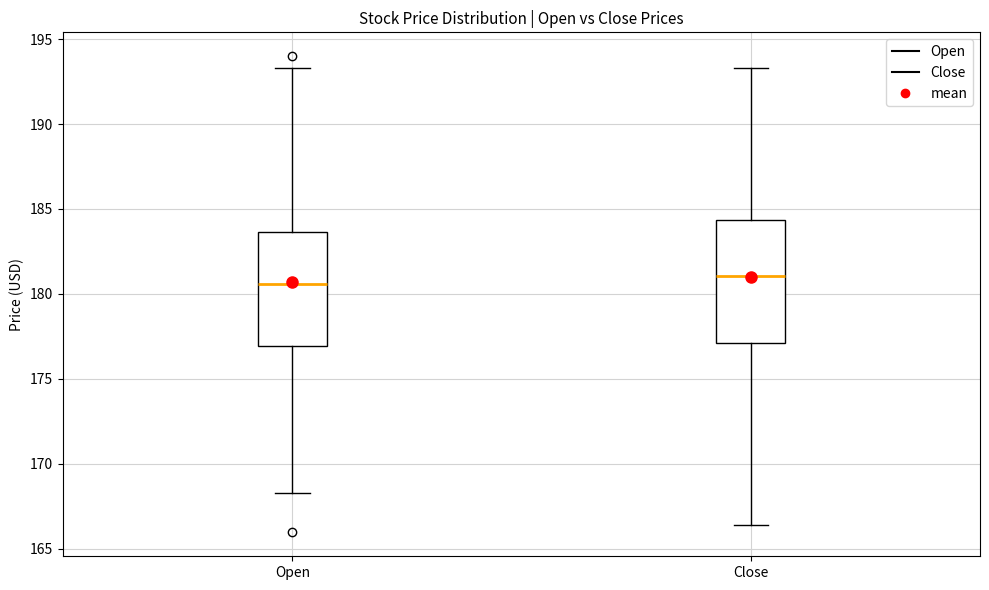

Reading left to right, read every box against the y-axis: the position of its median line, the range the box covers, and the ends of its whiskers. The values are not printed on the chart, so give them approximately, as read against the axis.

Open: median 180.5, box 177.0 to 183.5, whiskers 168.5 to 193.5
Close: median 181.0, box 177.0 to 184.5, whiskers 166.5 to 193.5